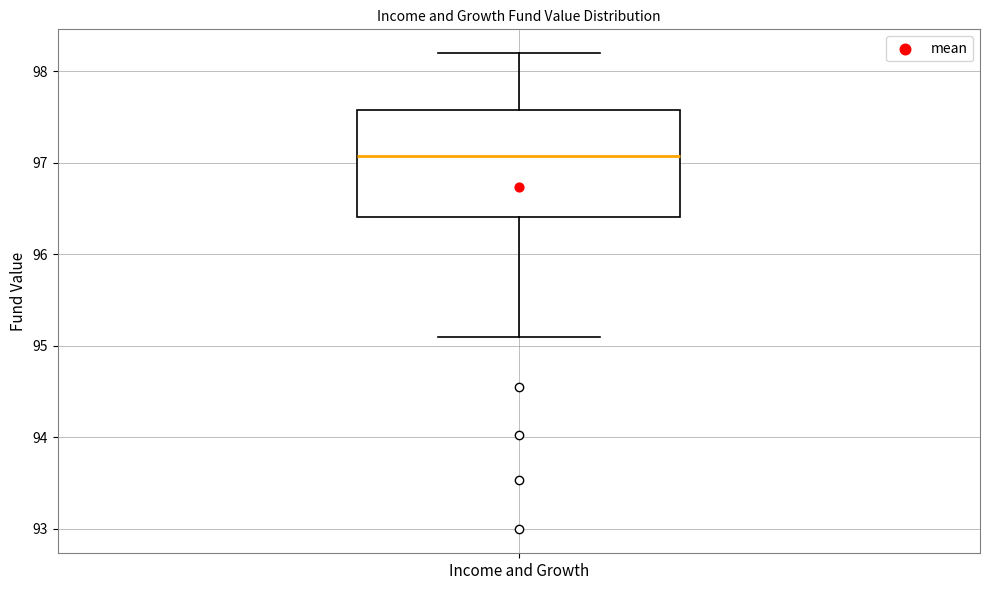

Where does the lower whisker of the box for Income and Growth end on the y-axis? The values are not printed on the chart, so give them approximately, as read against the axis.

95.1